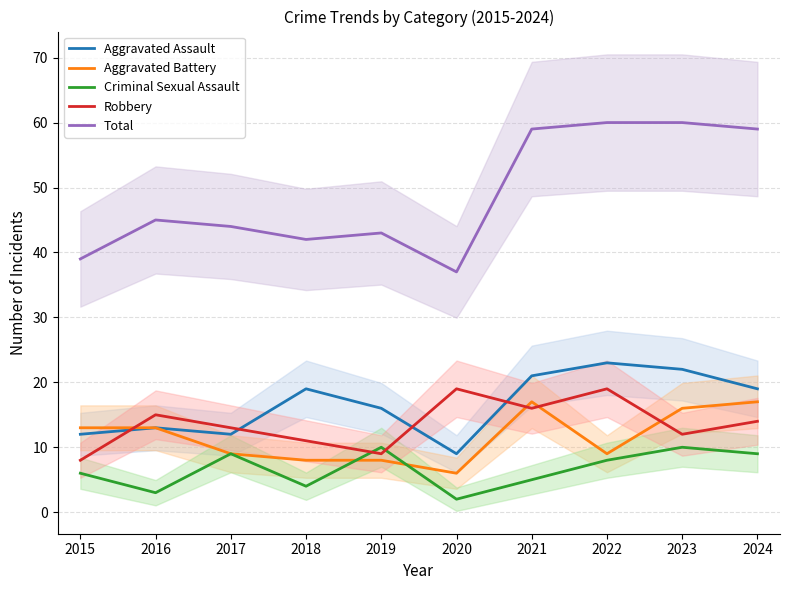

What is the average value of the Aggravated Battery series?

12